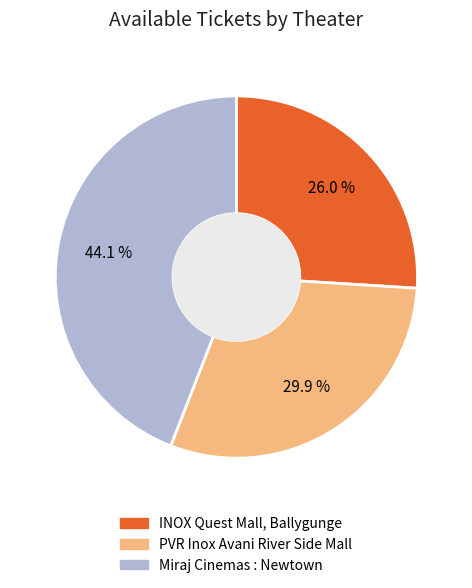

Is there a majority slice in this chart?

No